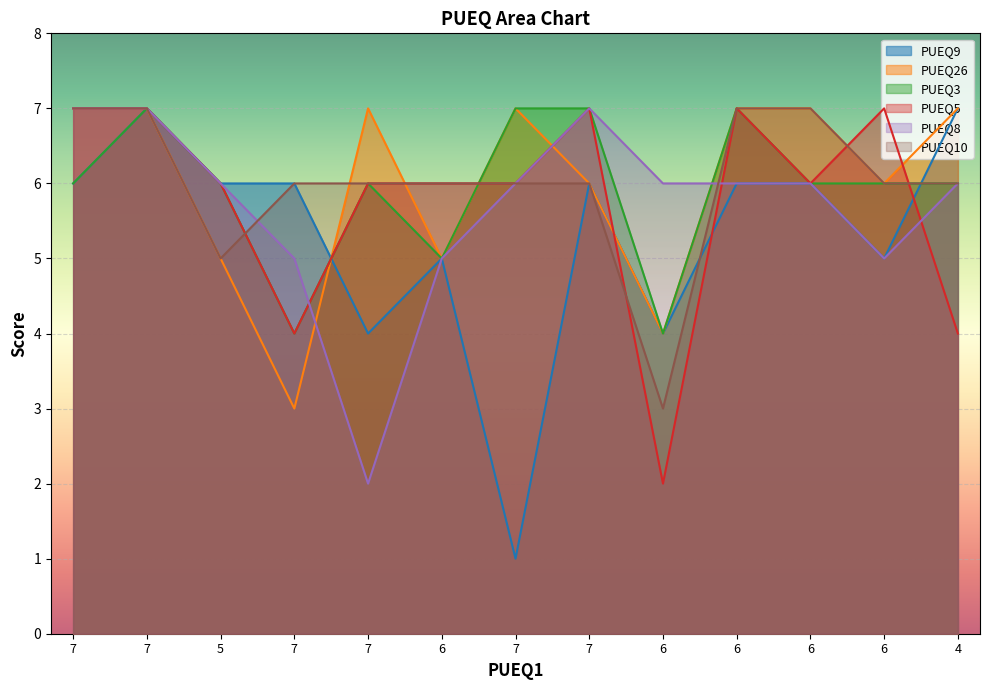

Which series has the widest spread of values?

PUEQ9